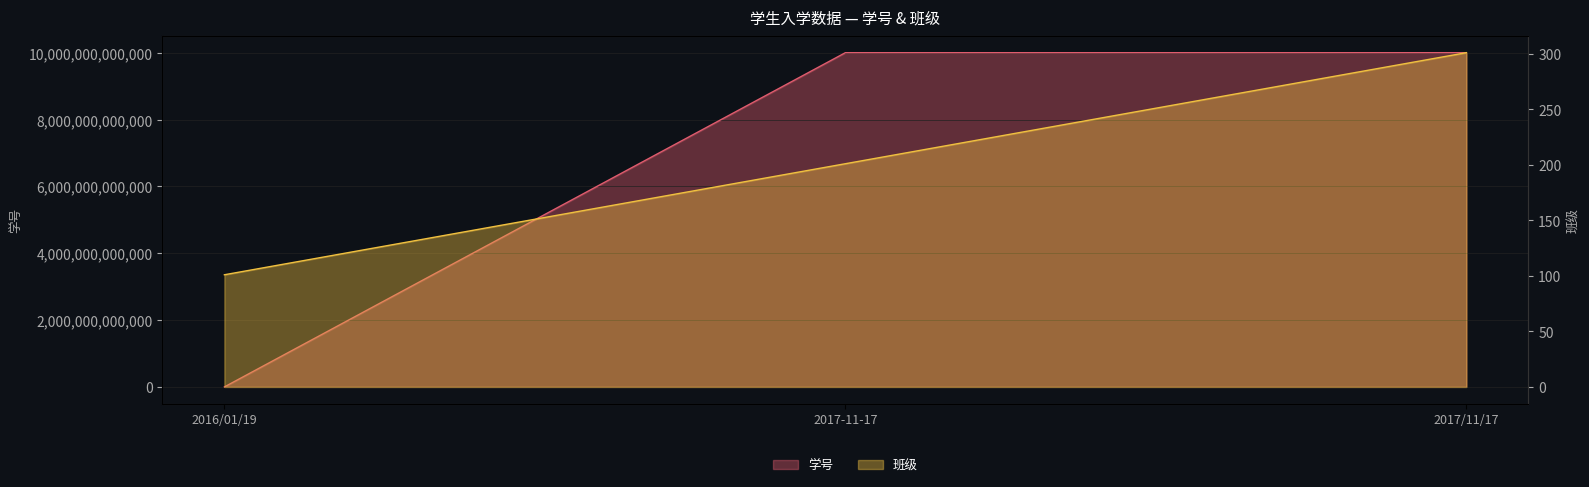

At which category does the chart reach its minimum across all series?

2016/01/19